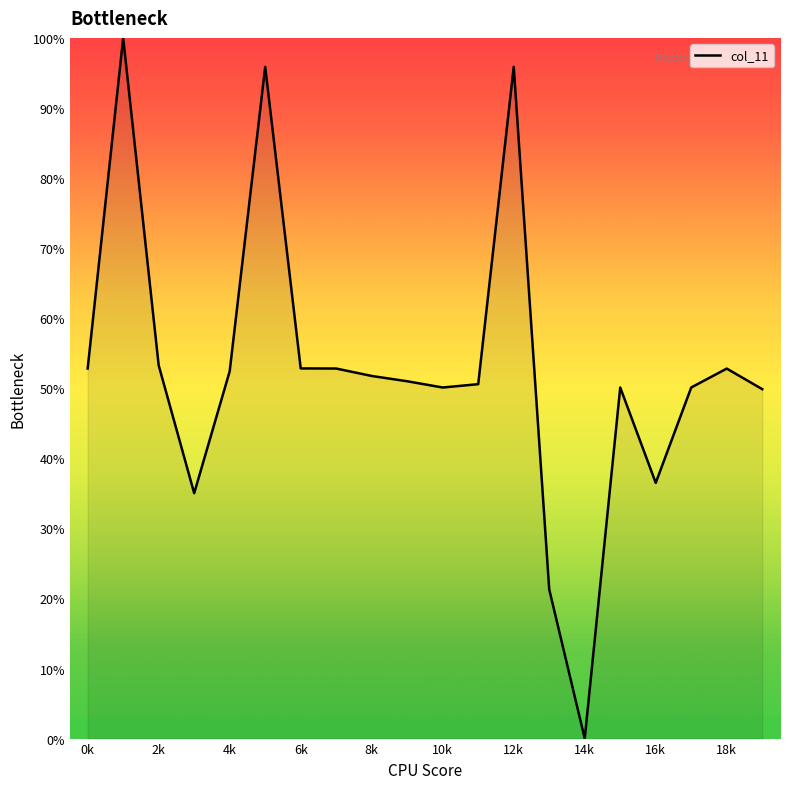

How many lines are shown in the chart?

1